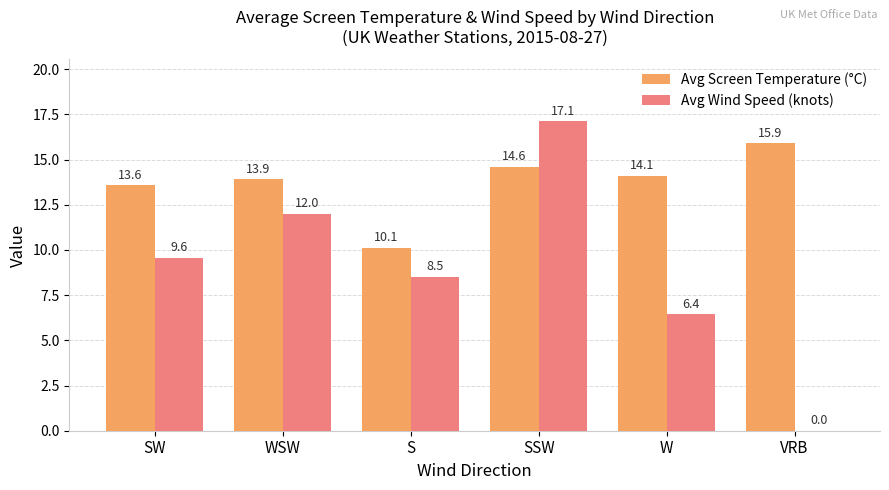

Read the Avg Screen Temperature (°C) value at SW.

13.6